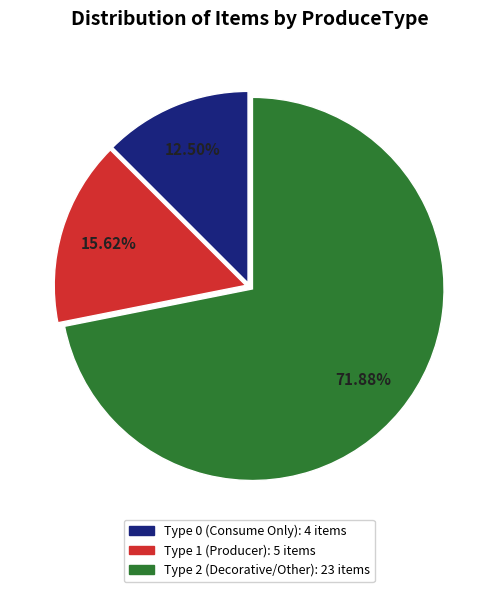

Is there a majority slice in this chart?

Yes